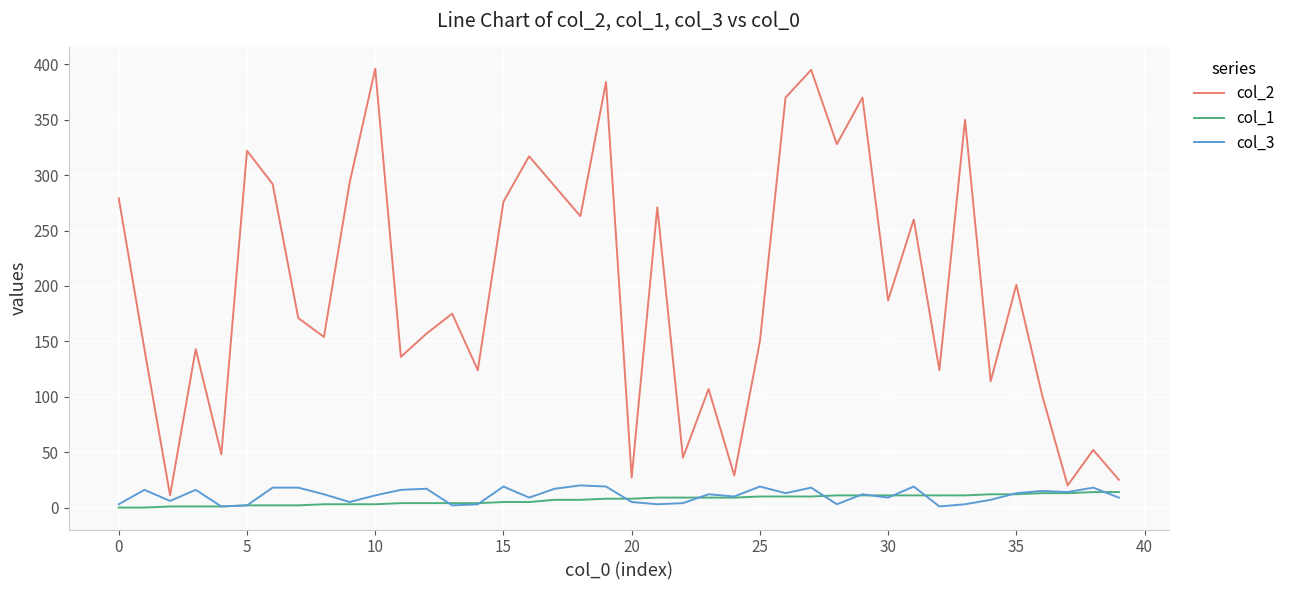

How many lines are shown in the chart?

3